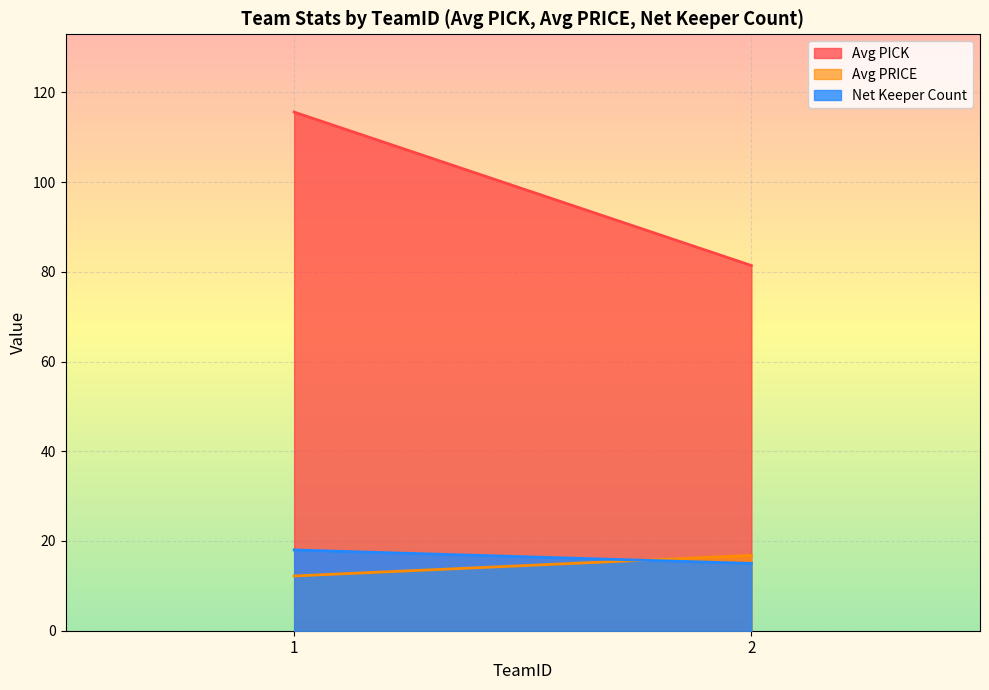

What is the average value of the Avg PRICE series?

14.5